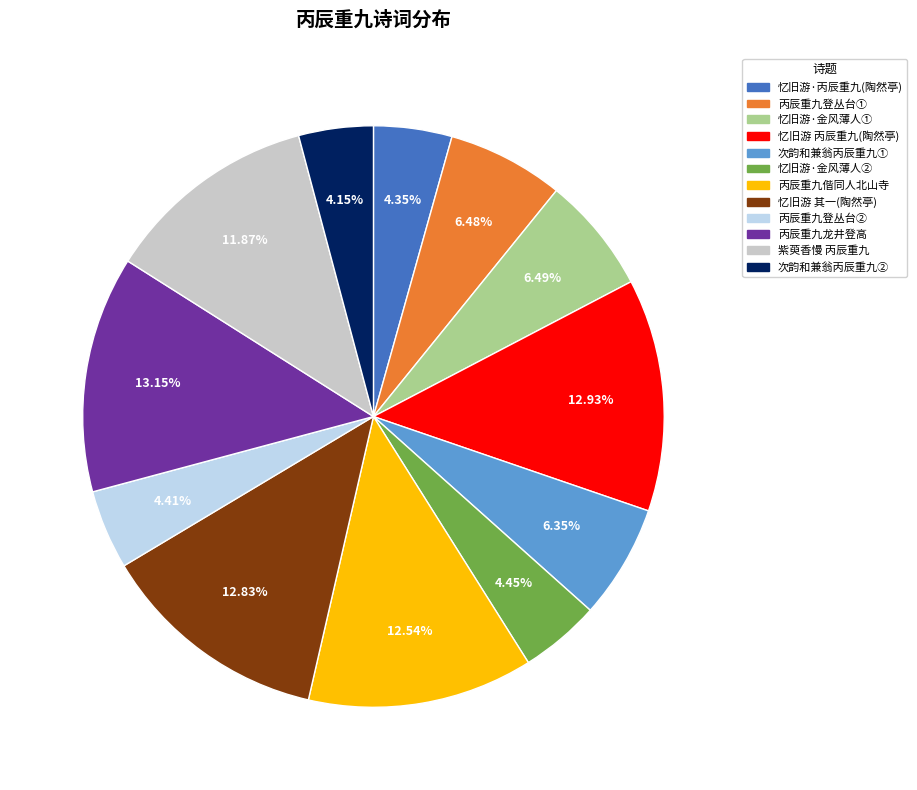

What is the ratio of the value at 忆旧游·金风薄人① to the value at 丙辰重九龙井登高?

0.5